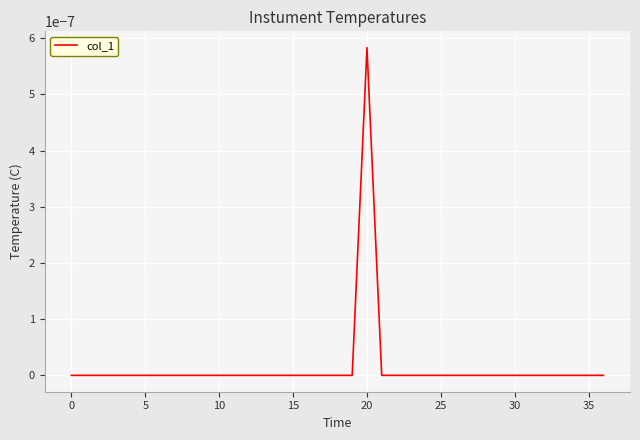

What is the label of the 12th point from the right?

25